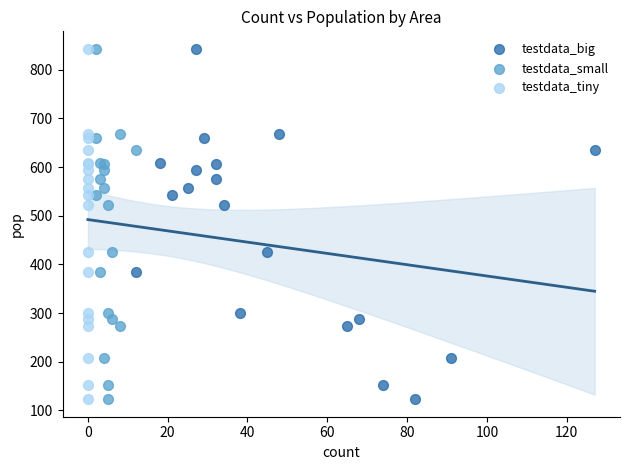

What are all the series names shown in the legend?

testdata_big, testdata_small, testdata_tiny